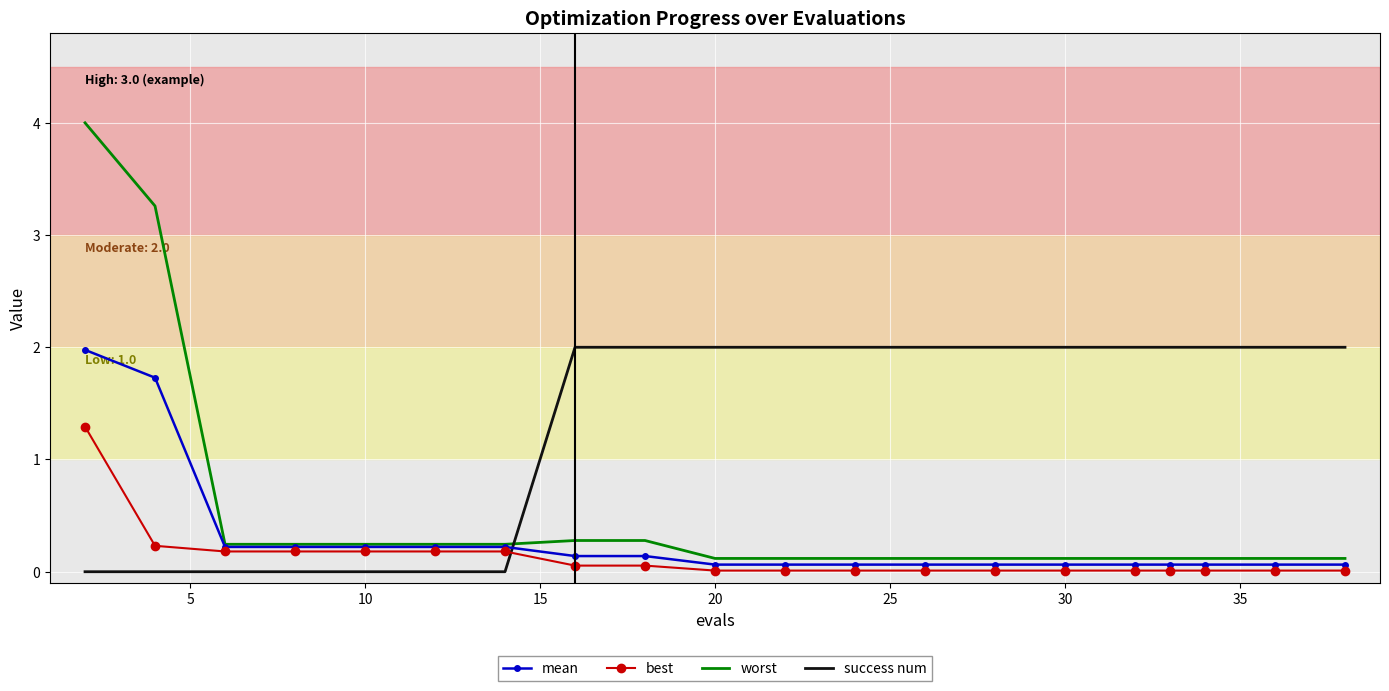

Which series has the largest total across all categories?

success num